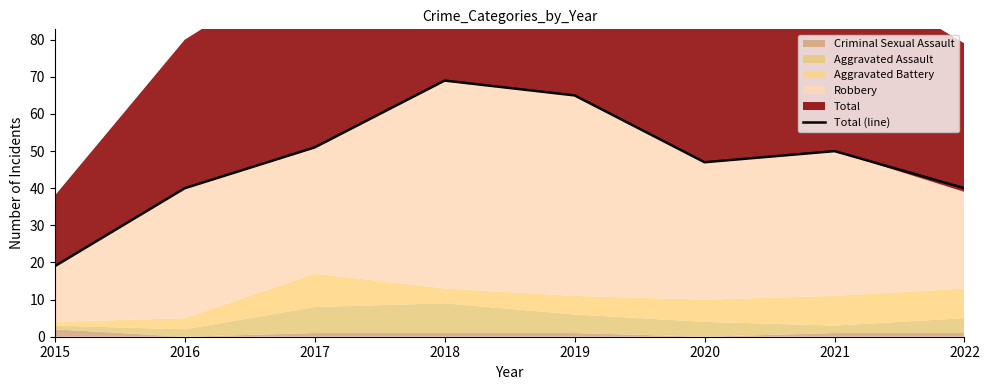

What is the greatest value displayed?

69